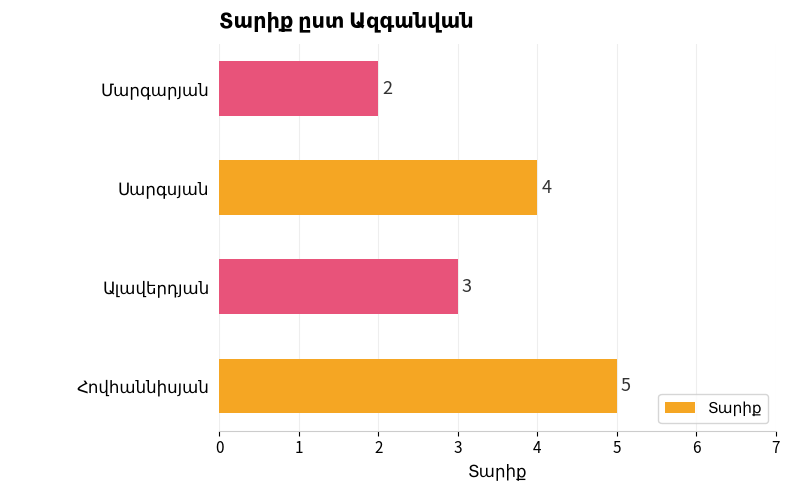

What is the average value?

4